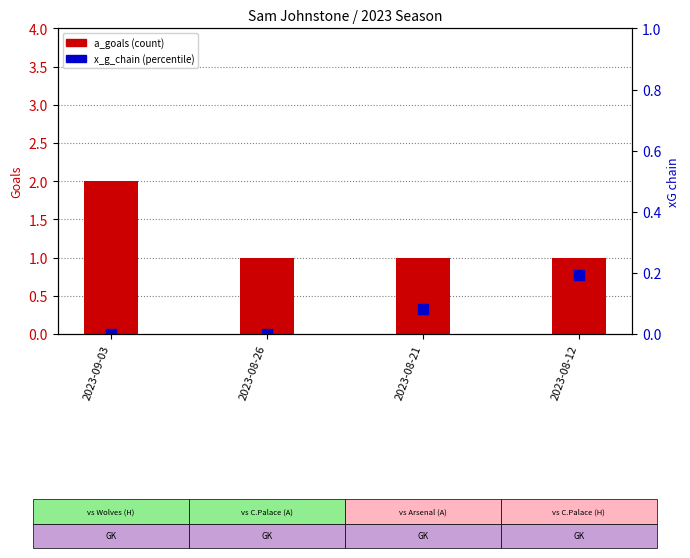

Is it true that x_g_chain (xG chain) equals 0.1 at 2023-08-26?

False